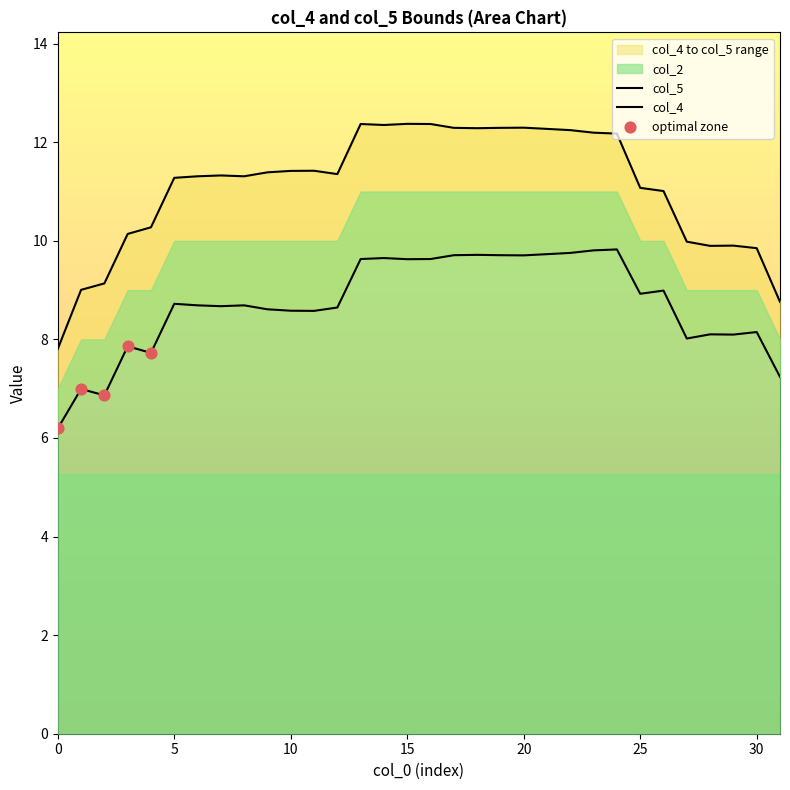

Which series has the largest total across all categories?

col_5